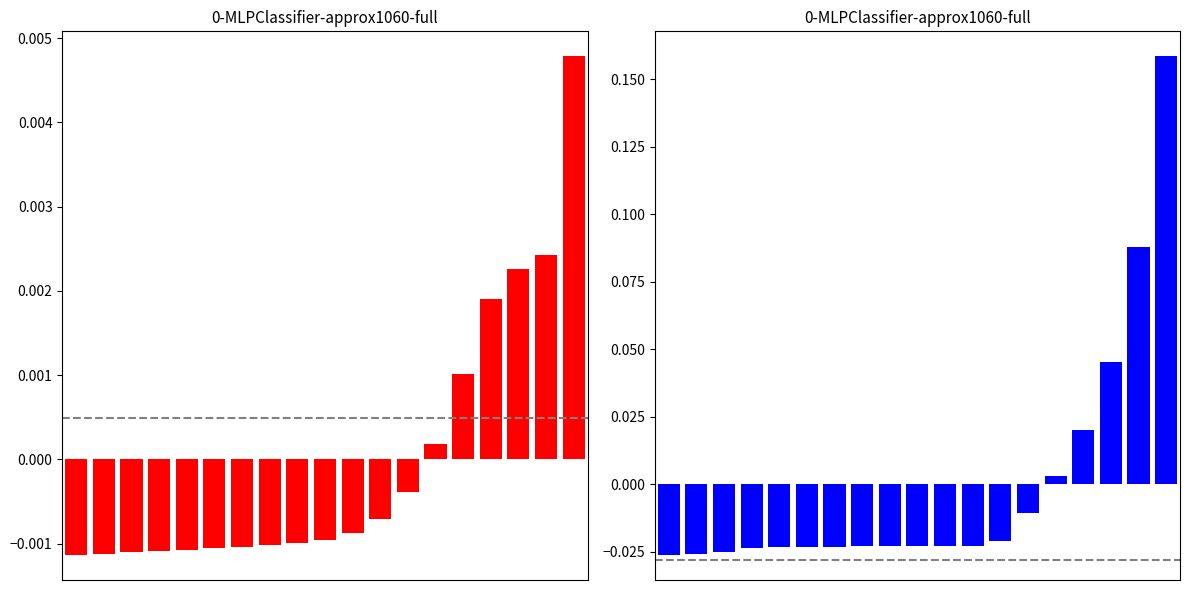

Rank the series by their average value, from lowest to highest.

f1_val_loss, f1_loss